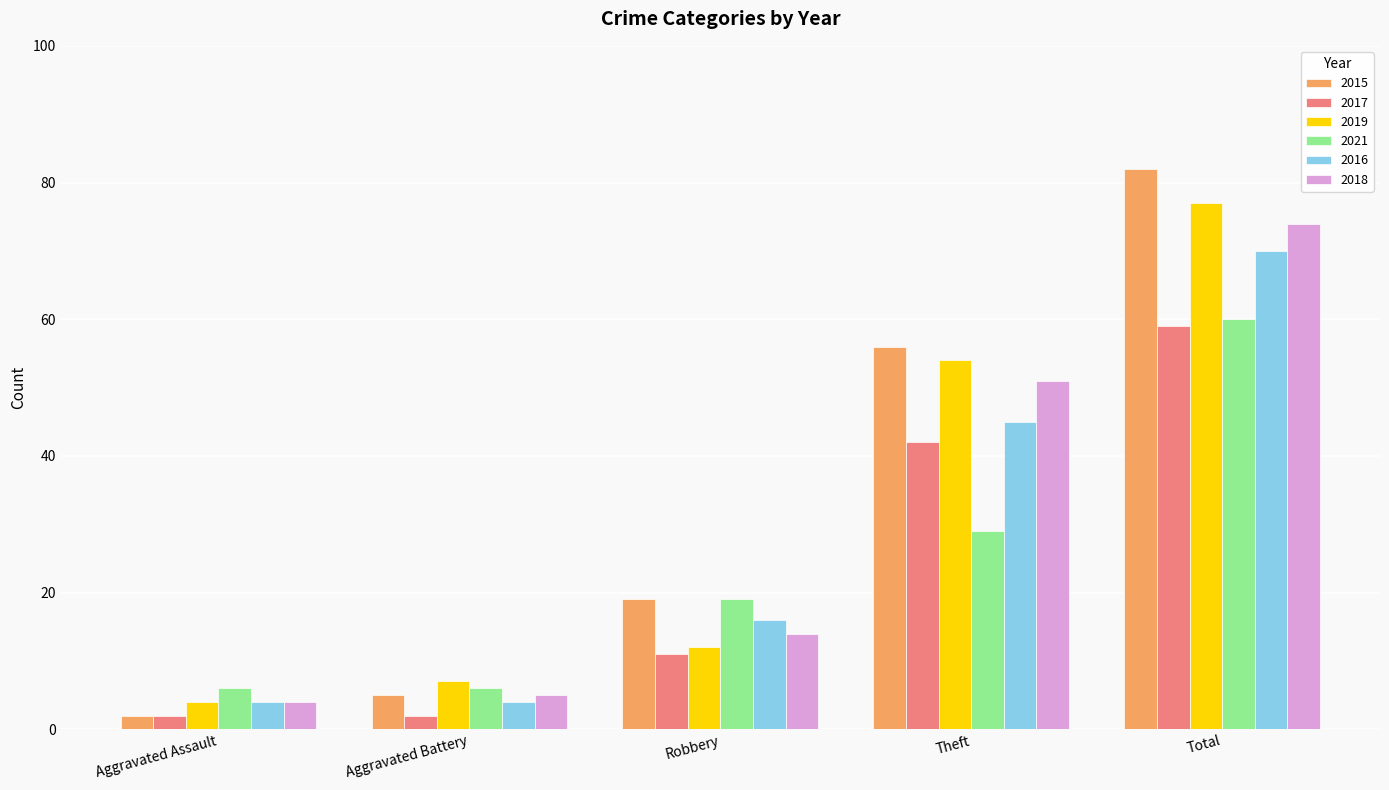

What is the difference between the second highest and second lowest values in the 2017 series?

40